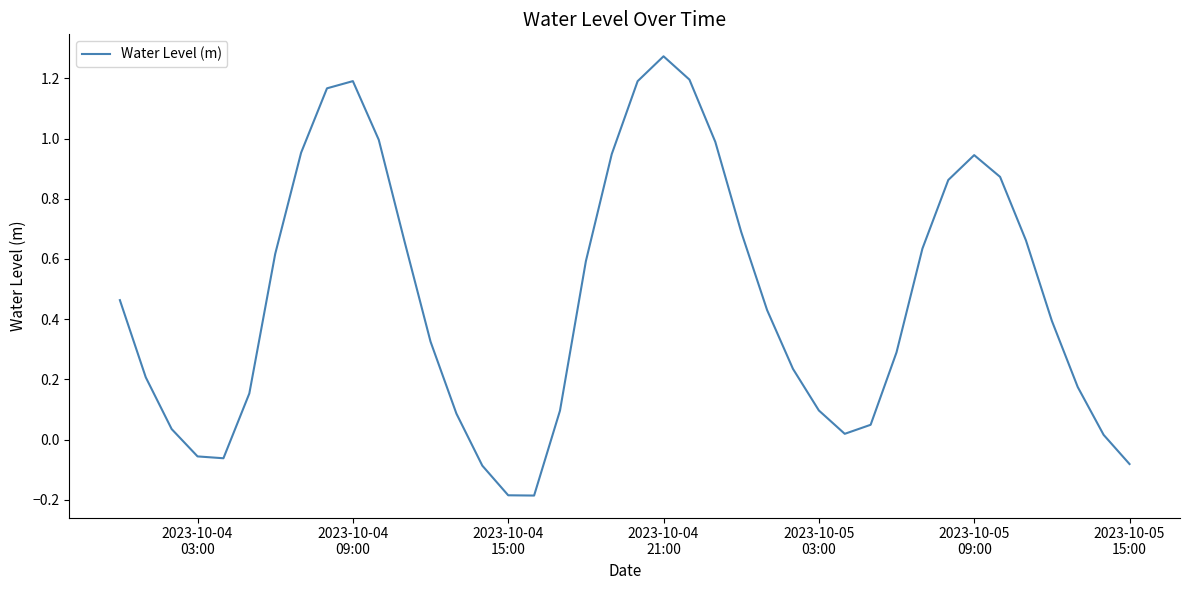

What is the difference between the maximum and minimum values?

1.5